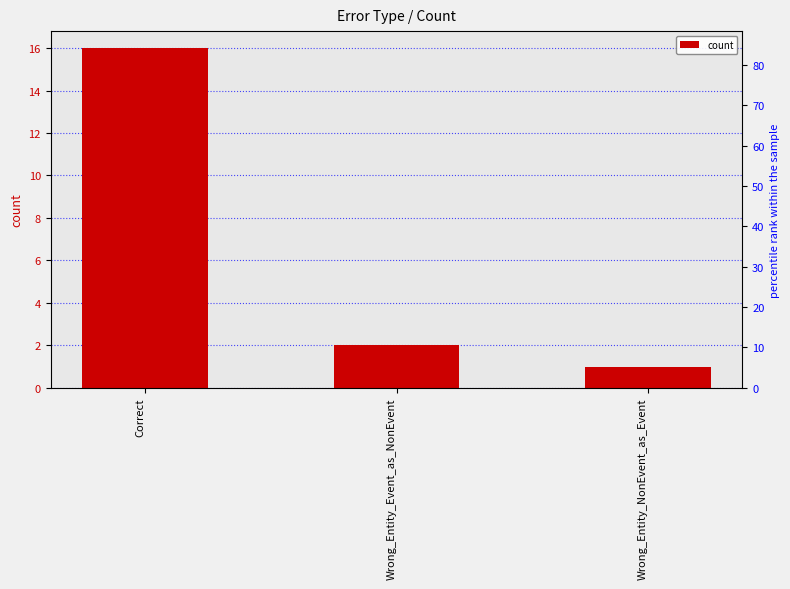

What position from the left is Wrong_Entity_NonEvent_as_Event?

3